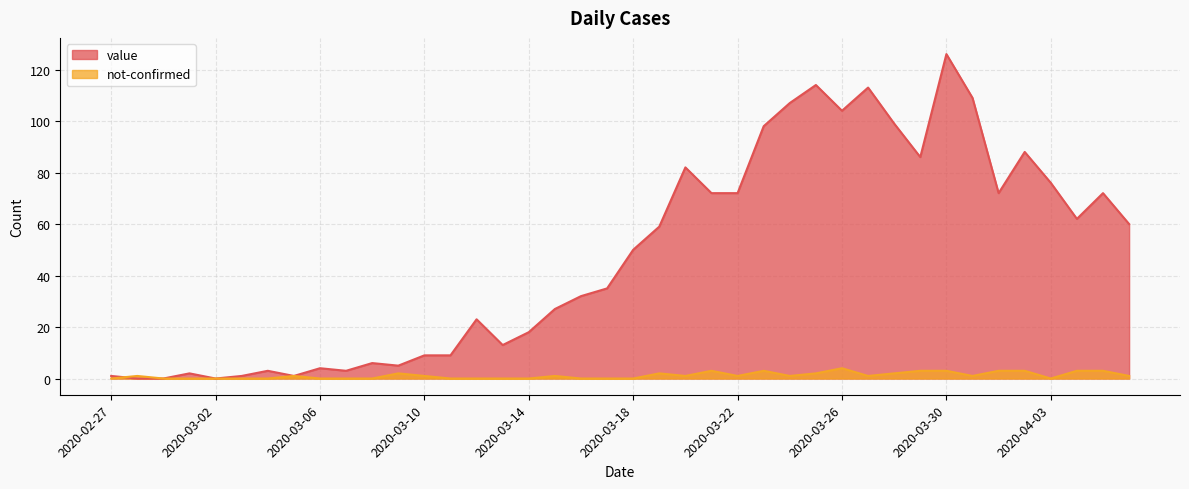

What is the total value across all series at 2020-03-30?

129